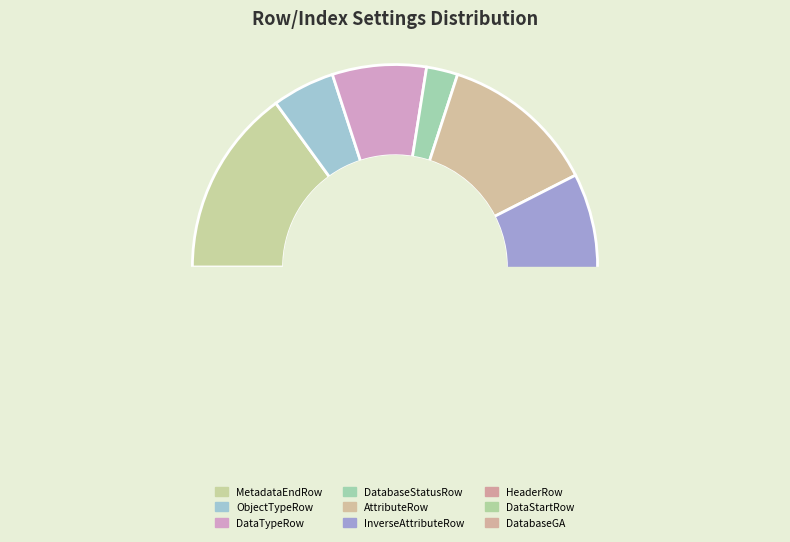

To the nearest percent, what is the difference between the MetadataEndRow and DataTypeRow slice percentages?

8%